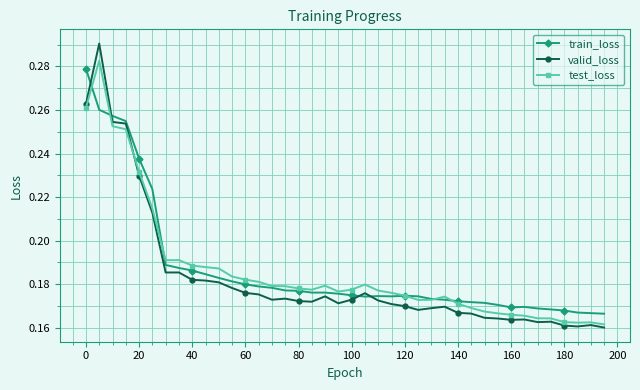

How many test_loss values are between 0 and 1?

40